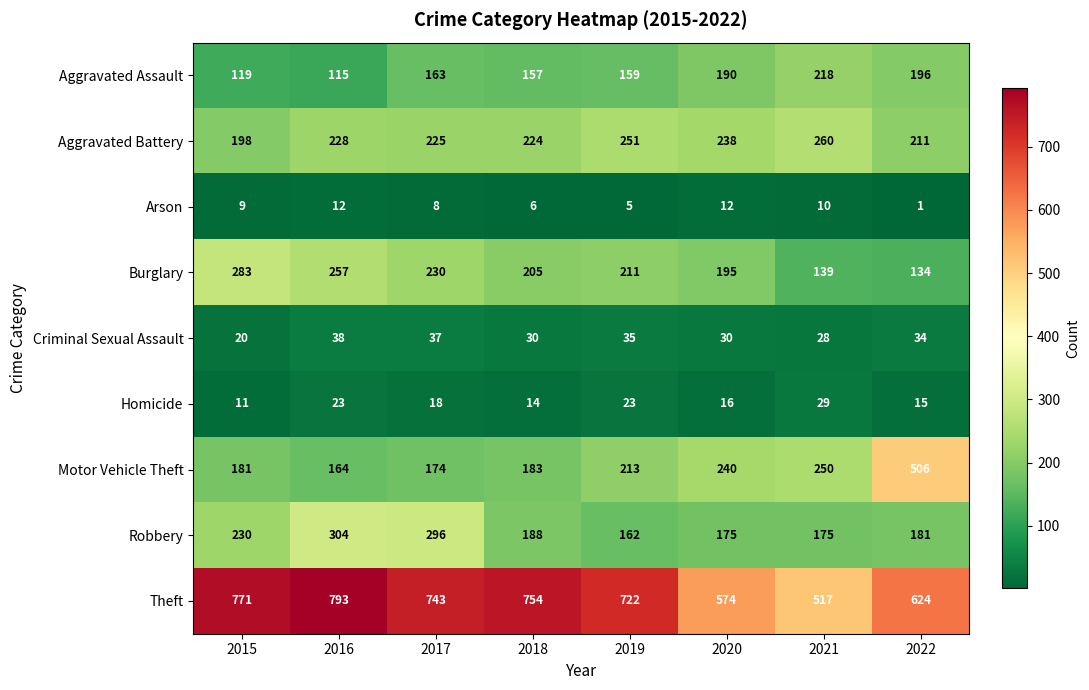

What is the maximum value shown in the chart?

793